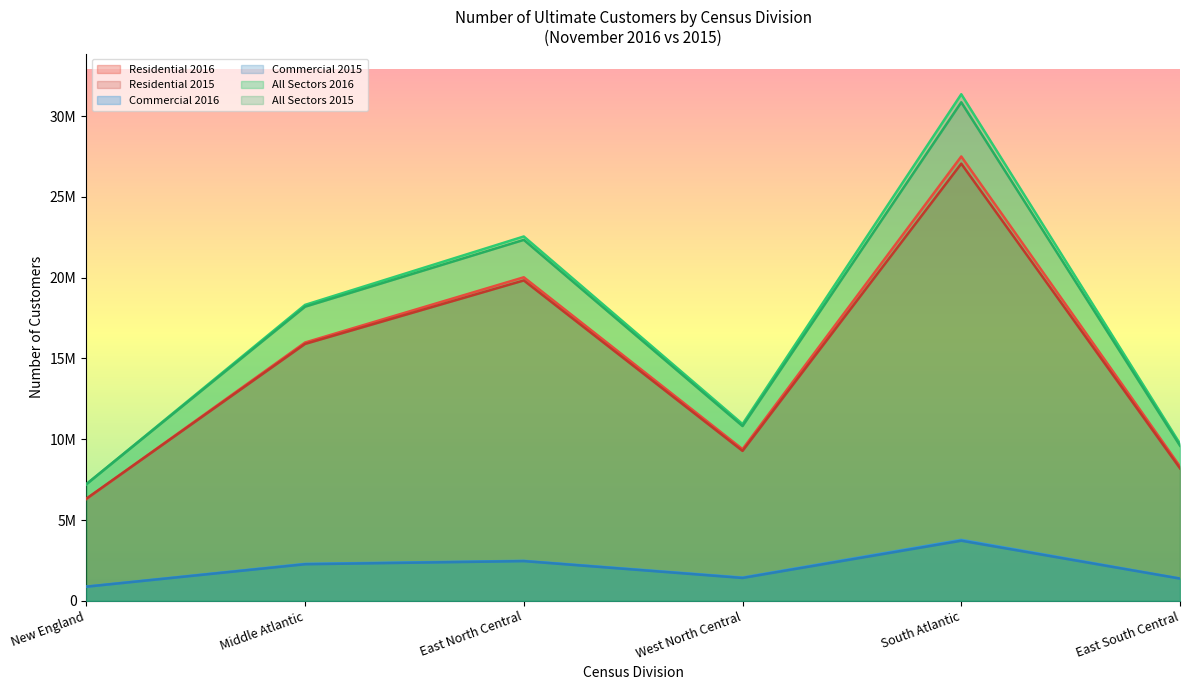

How many data points does each series have?

6